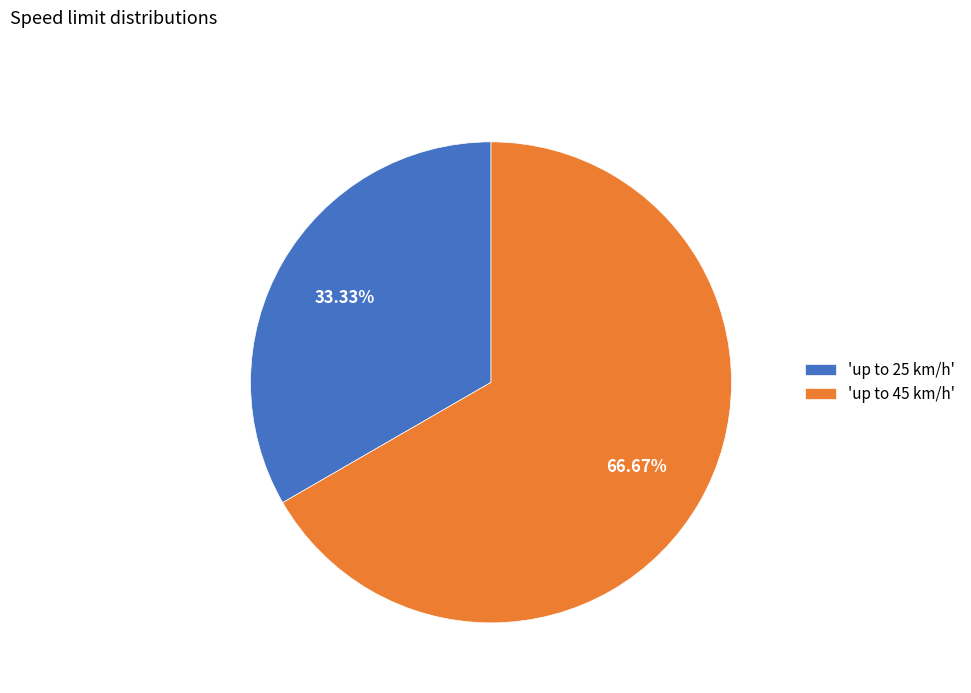

To the nearest percent, what is the average slice percentage?

50%